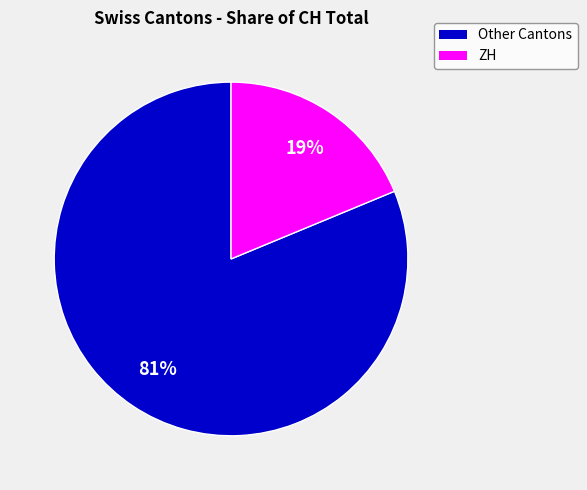

True or false: Other Cantons accounts for 71% of the total.

False